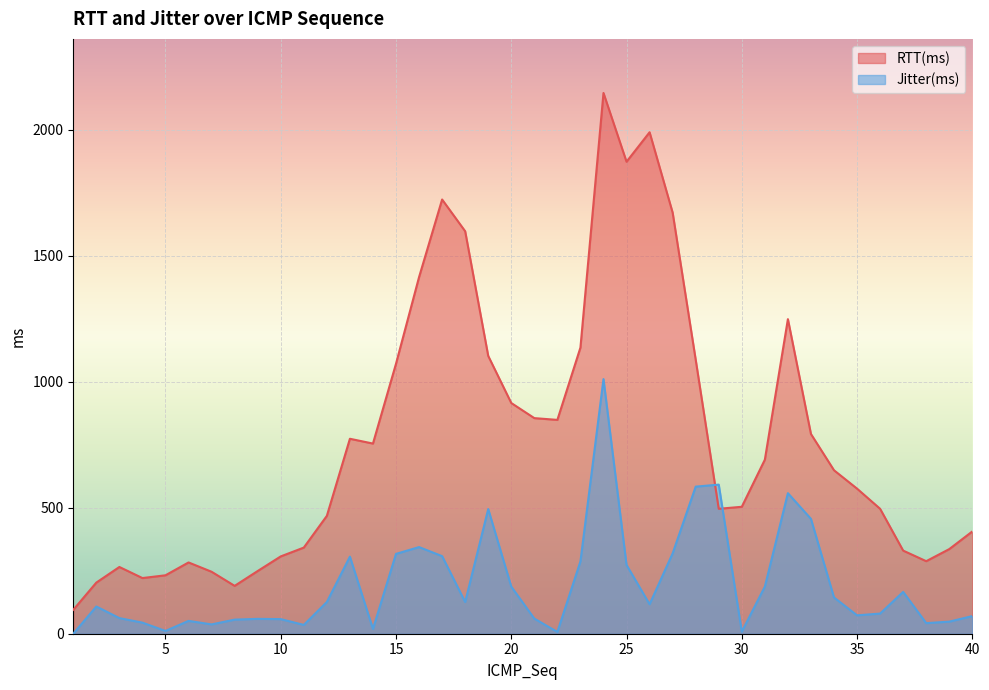

At which category does RTT(ms) reach its first local peak?

3